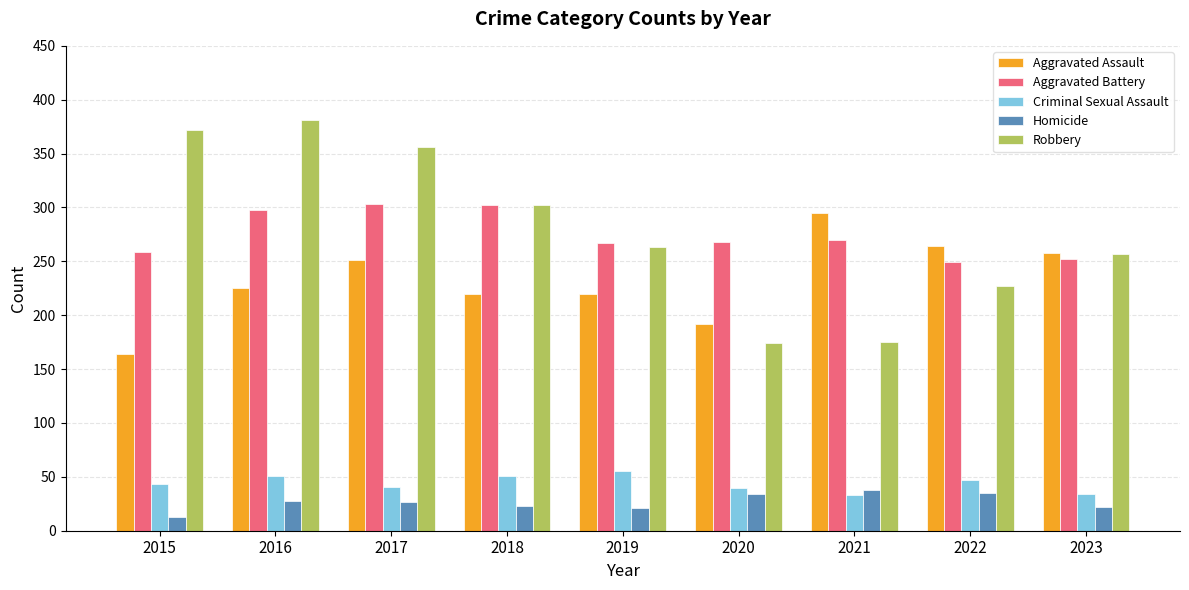

What is the difference between the Aggravated Assault values at 2019 and 2022?

44